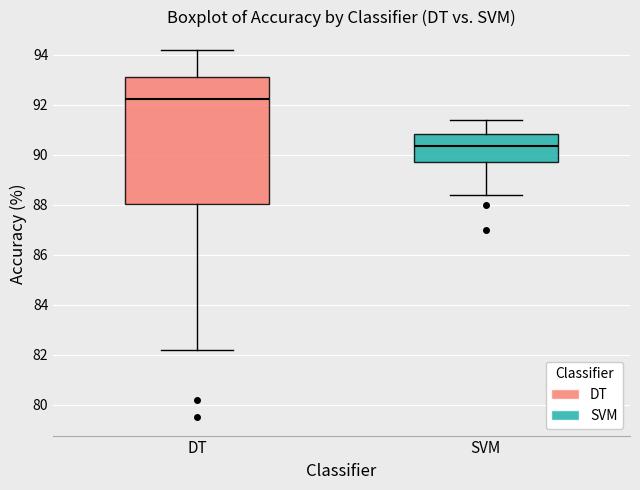

Reading left to right, transcribe this box plot: for each box, give where its median line is, the range the box spans, and where its two whiskers end, as read against the y-axis. The values are not printed on the chart, so give them approximately, as read against the axis.

DT: median 92.2, box 88.0 to 93.2, whiskers 82.2 to 94.2
SVM: median 90.4, box 89.8 to 90.8, whiskers 88.4 to 91.4